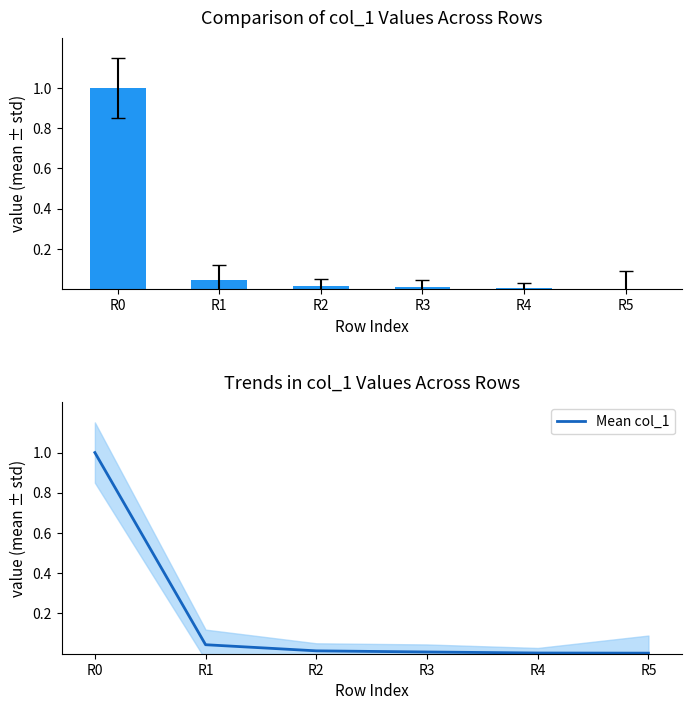

Between R3 and R4, which series saw the biggest shift?

col_1 (normalized)